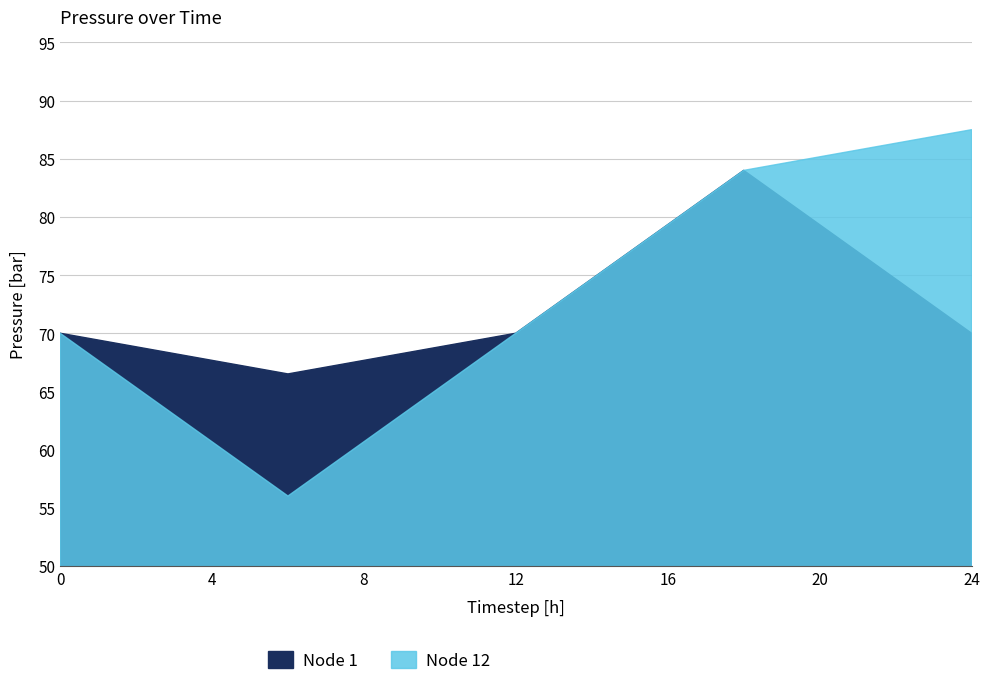

Is the value of Node 12 at 10 greater than the value of Node 1 at 8?

No